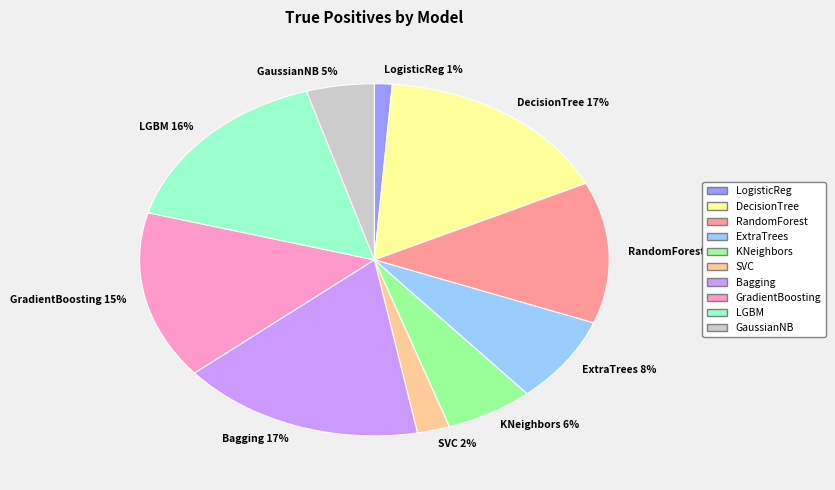

To the nearest percent, what is the difference between the largest and smallest slice percentages?

16%